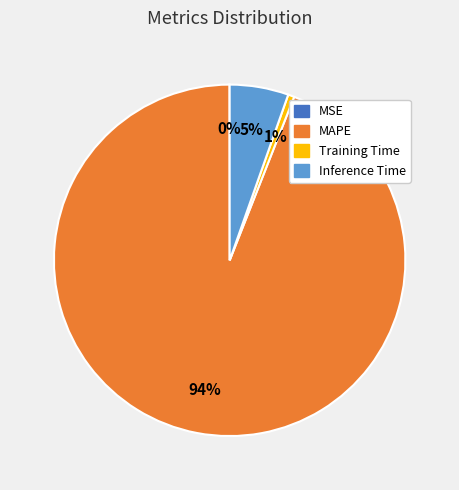

Is there any slice that represents more than half of the pie?

Yes